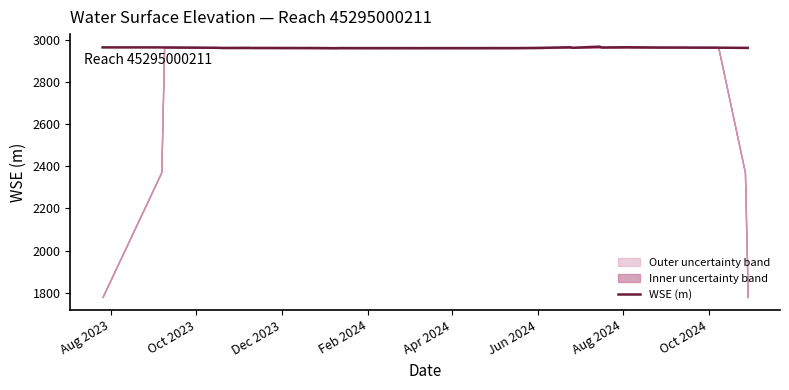

How many interior local peaks (higher than both neighbors) does the data have?

10